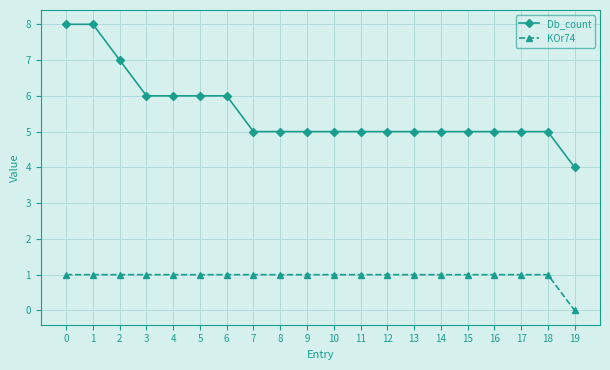

Is it true that KOr74 equals 0 at 9?

False